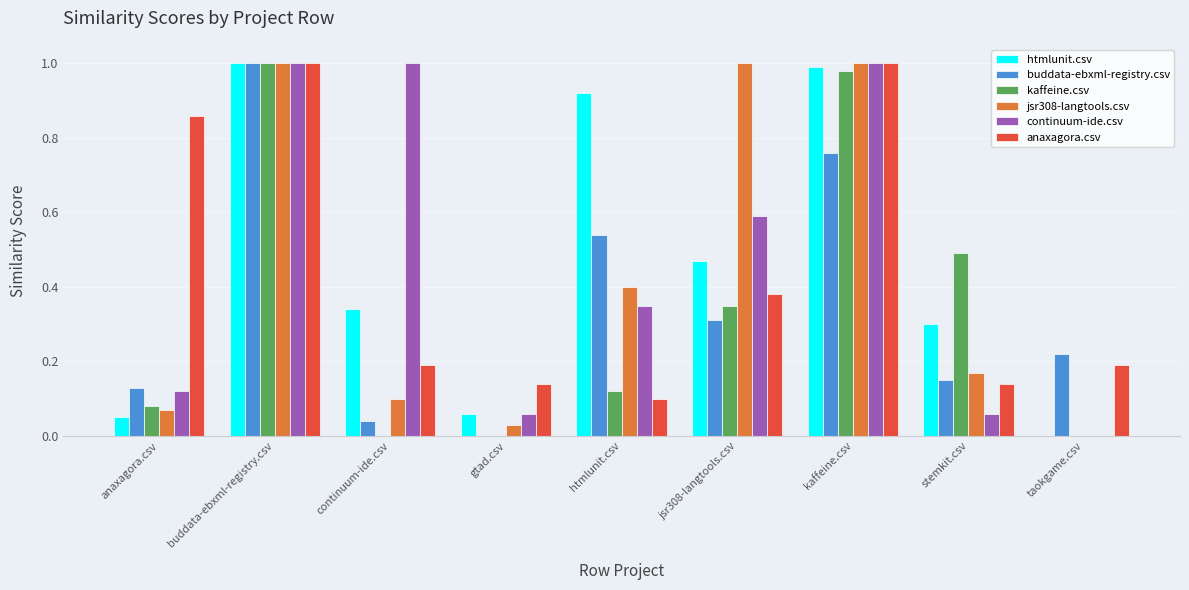

Is it true that anaxagora.csv equals 0.3 at anaxagora.csv?

False